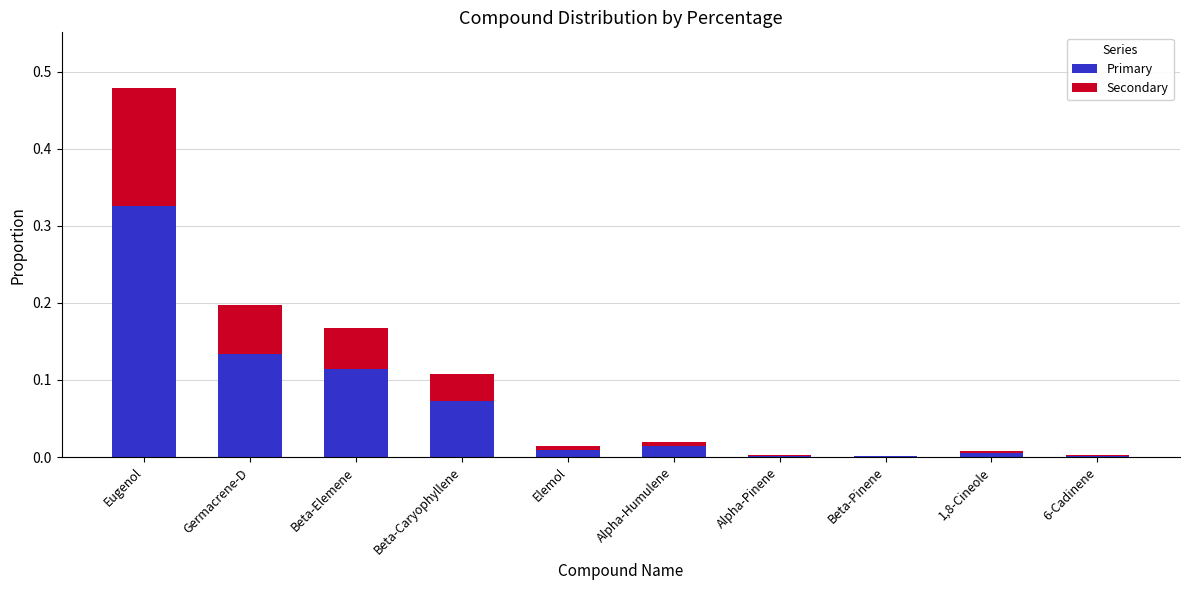

Rank the series by their maximum value, from lowest to highest.

Secondary, Primary